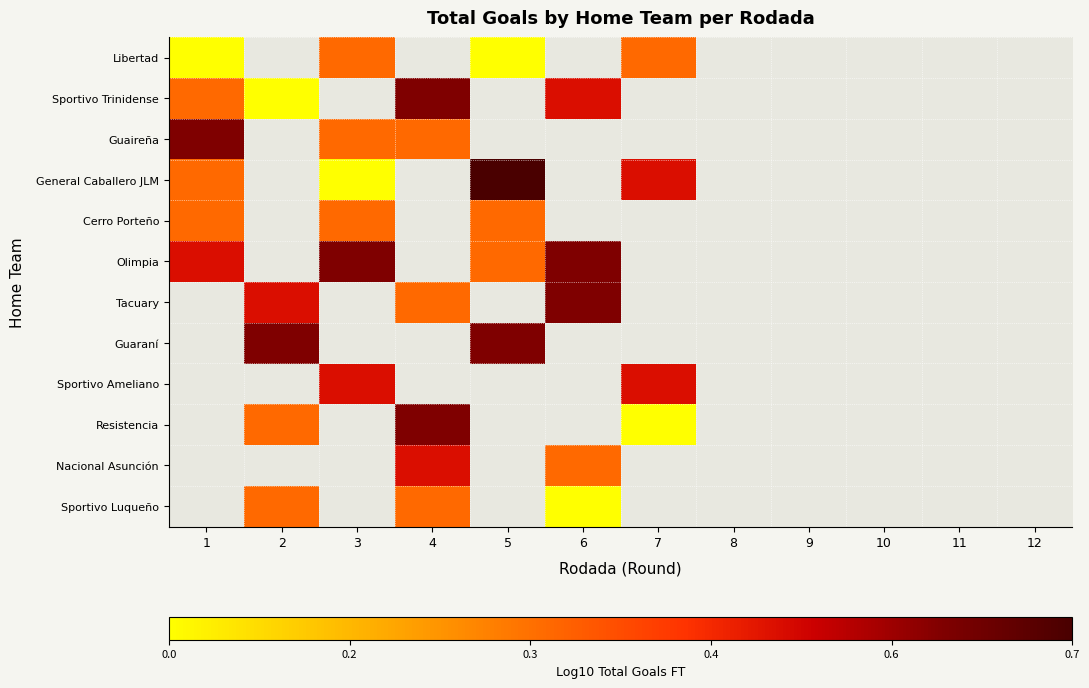

What is the difference between the highest and lowest values at 1?

0.6